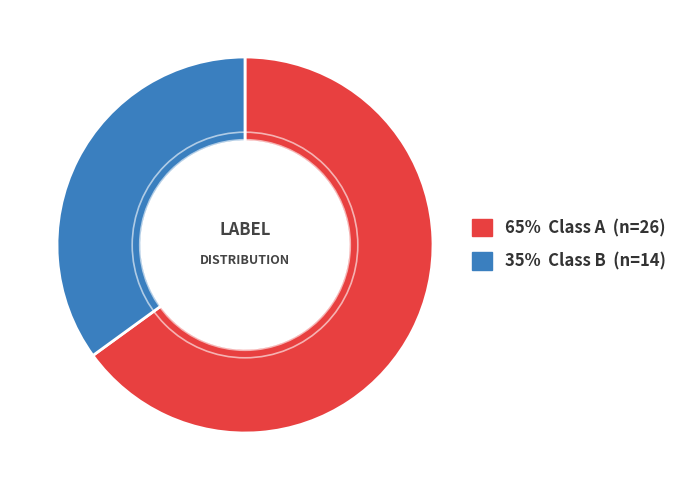

Is there a majority slice in this chart?

Yes